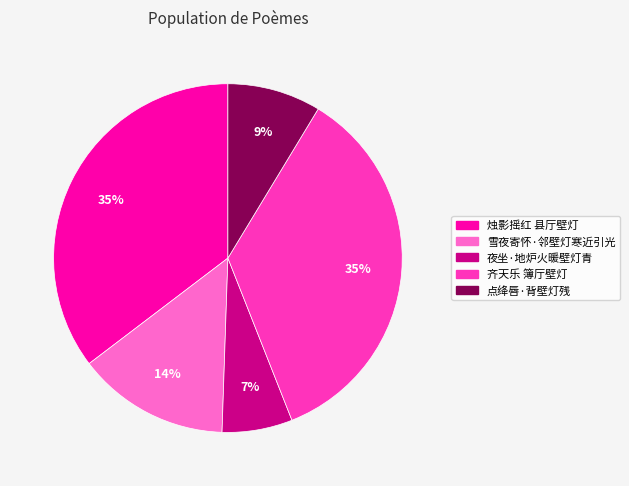

Approximately how many times larger is the value at 齐天乐 簿厅壁灯 compared to 雪夜寄怀·邻壁灯寒近引光?

2.5